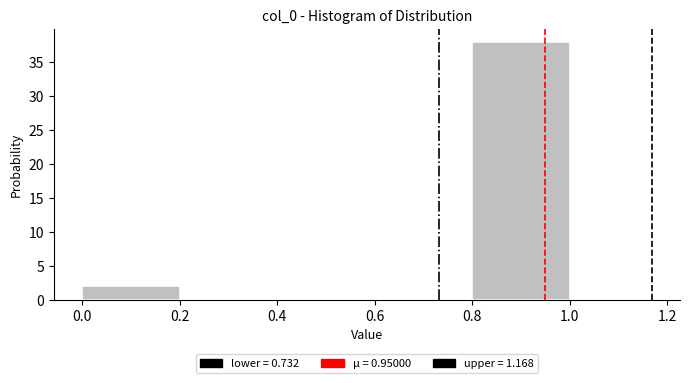

Which range on the x-axis has the tallest bar?

0.8 to 1.0